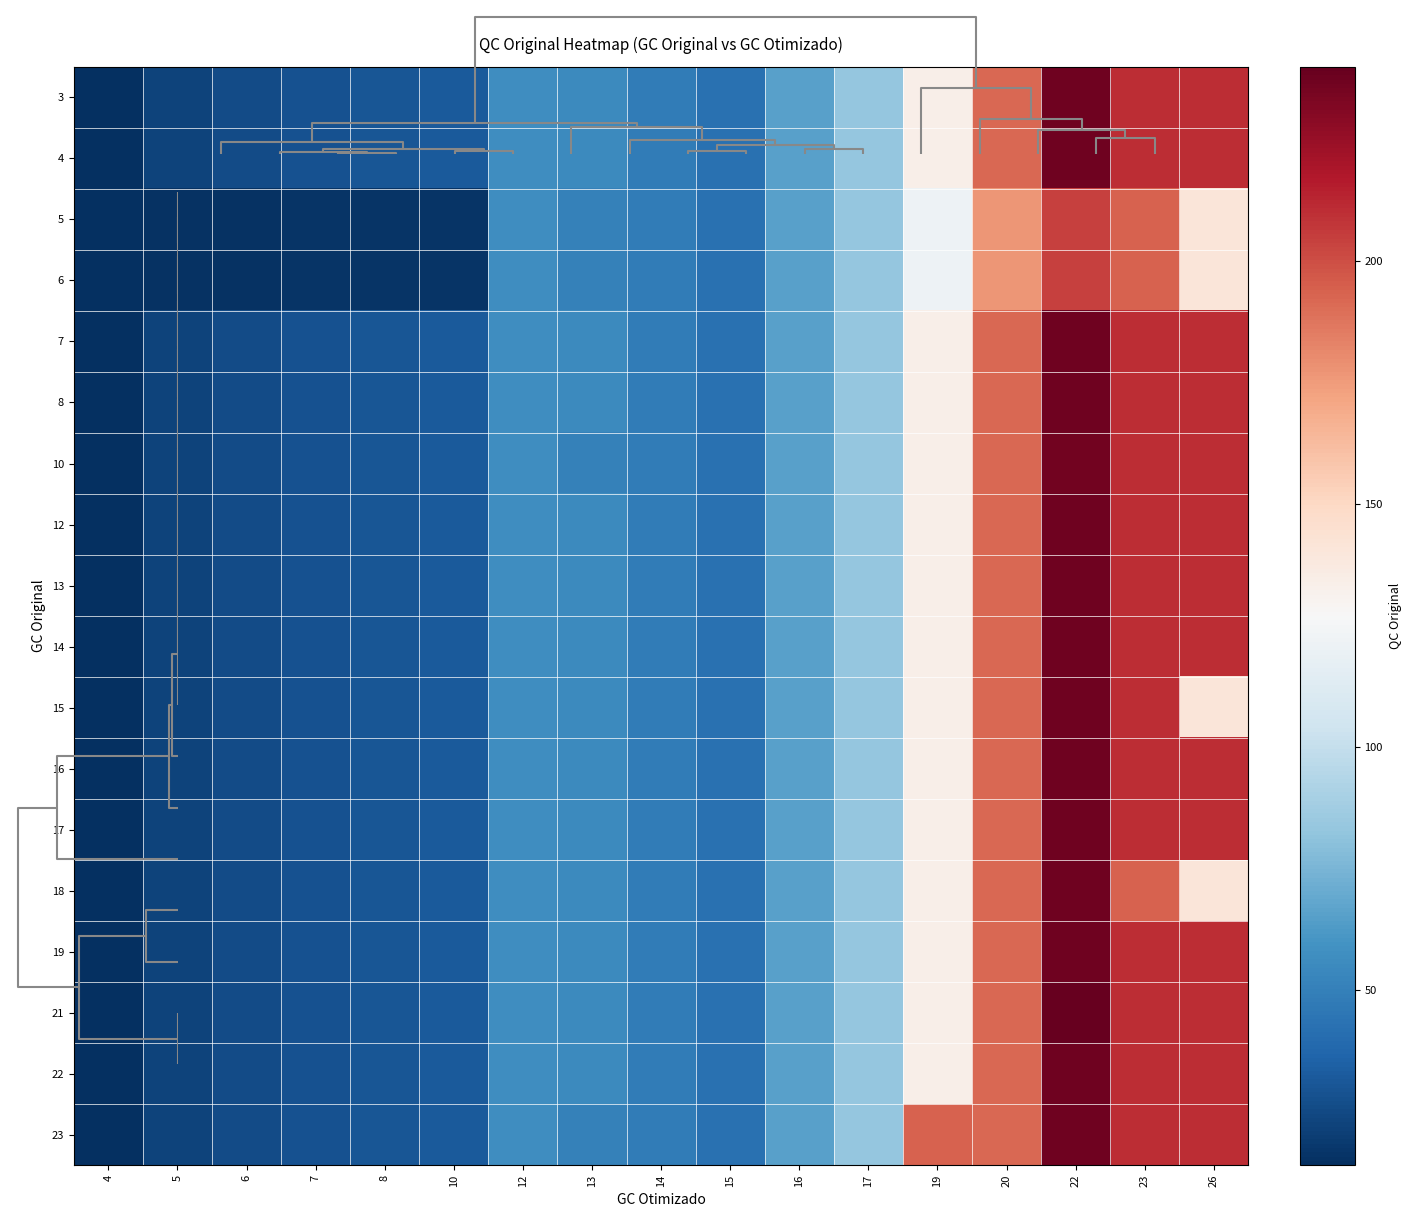

What is the maximum value shown in the chart?

240